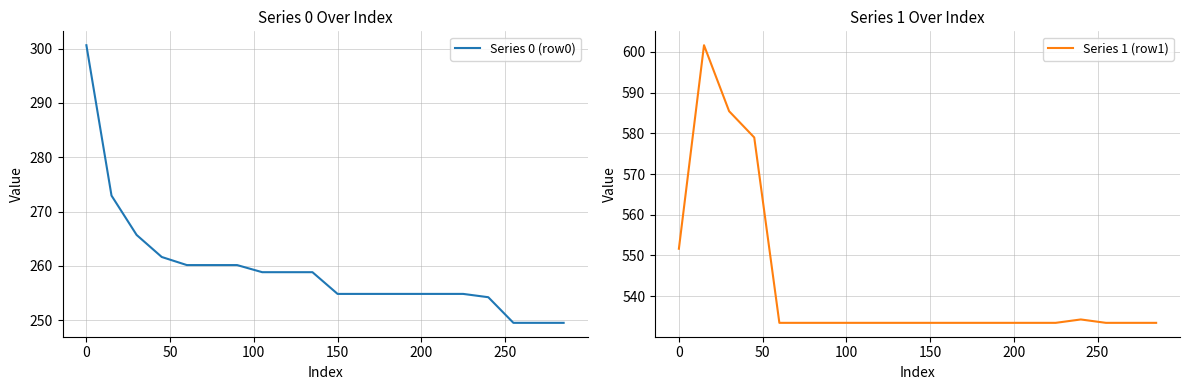

Which category has the lowest value in the Series 1 (row1) series?

150